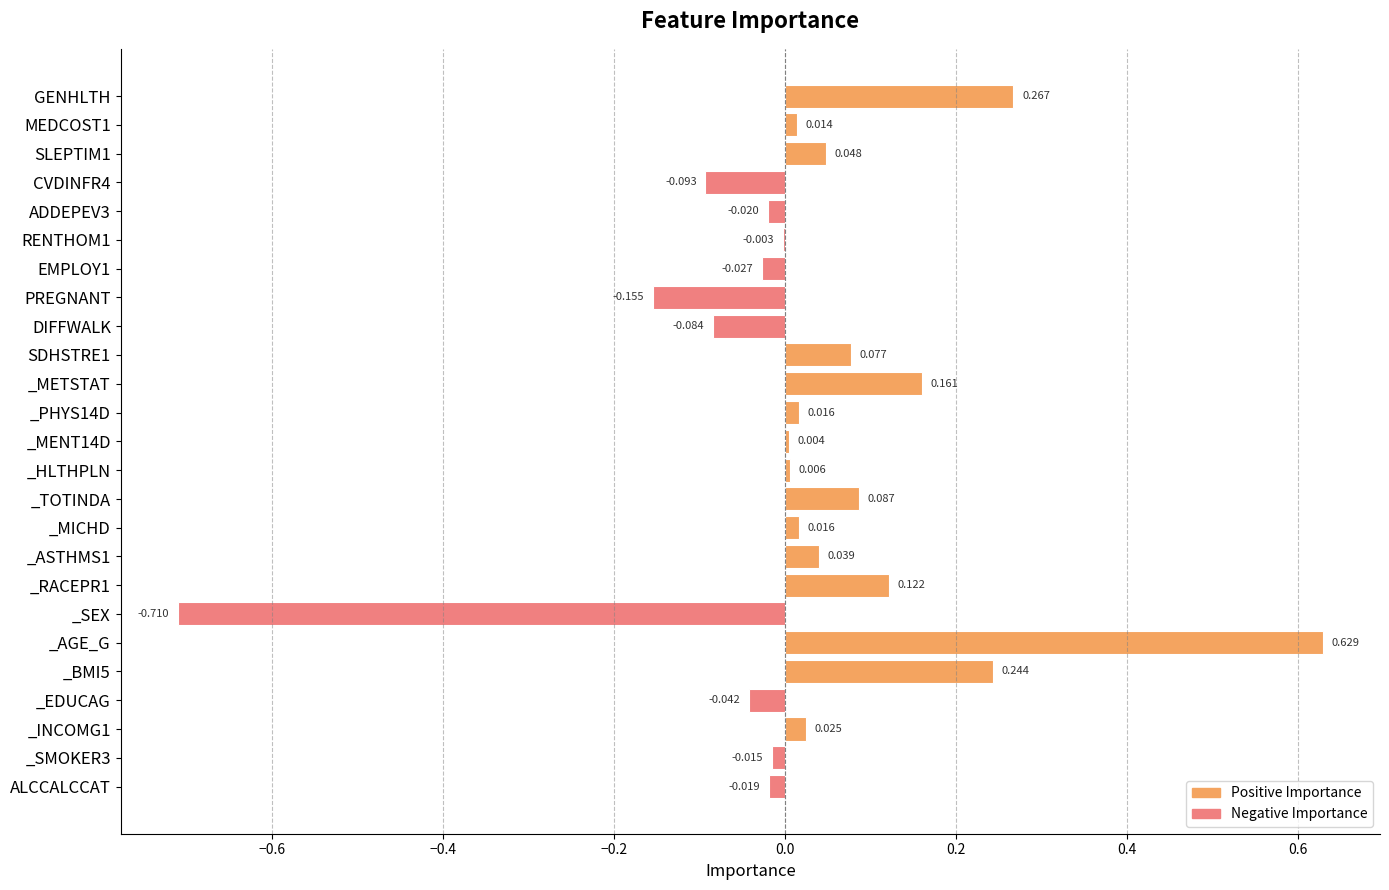

Which category has the highest value across all series?

_AGE_G